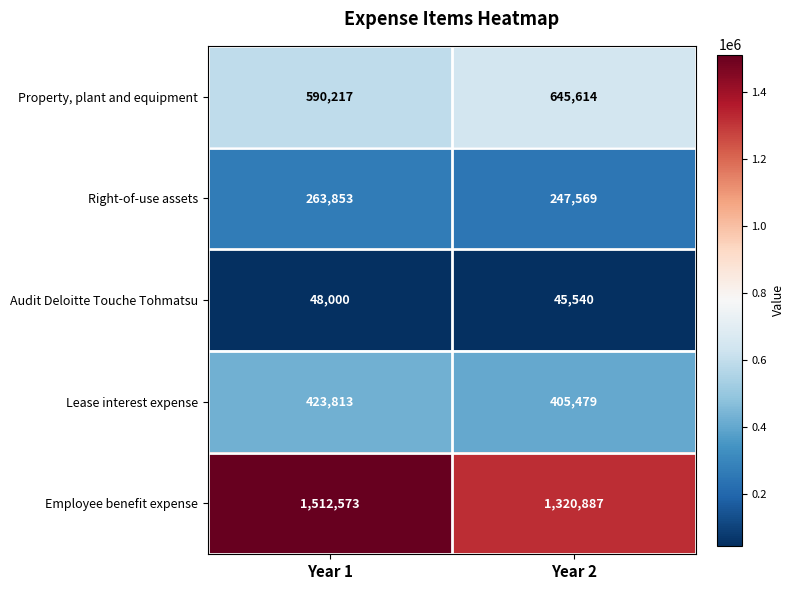

The value of Property, plant and equipment at Year 1 is 590217. True or false?

True